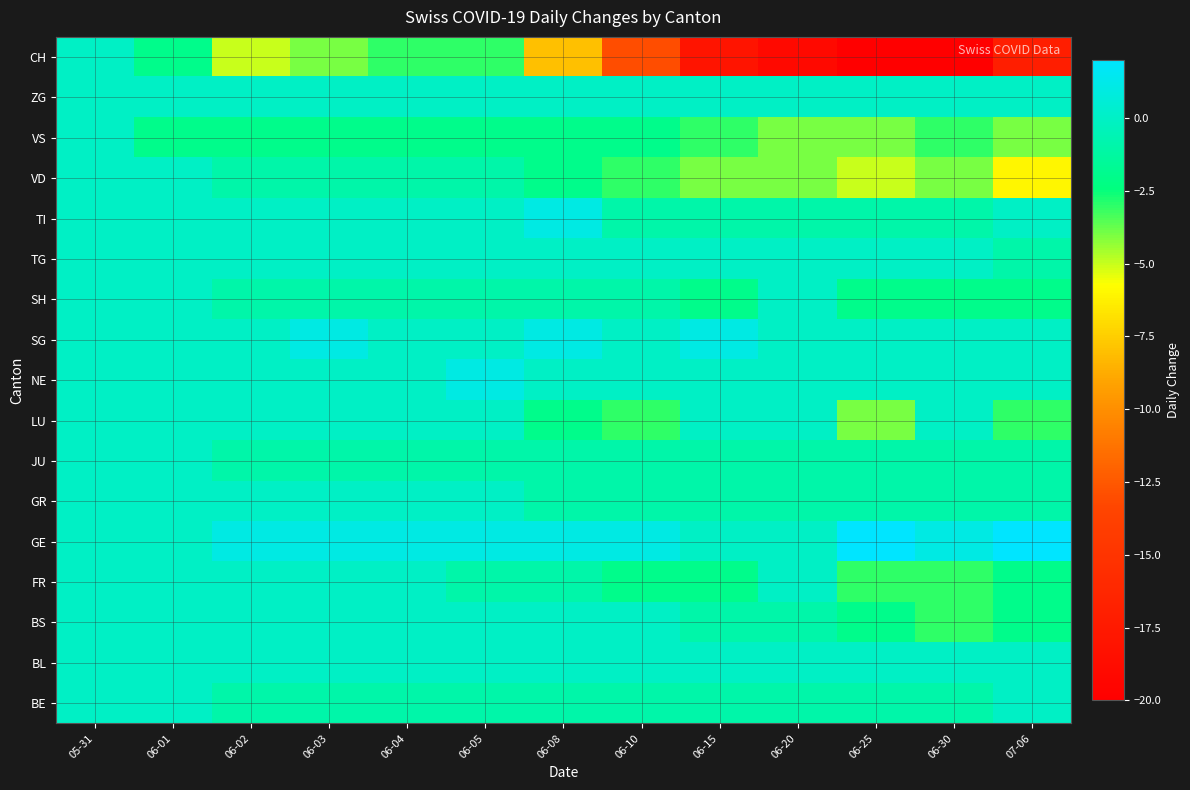

What is the total value across all series at 06-30?

-38